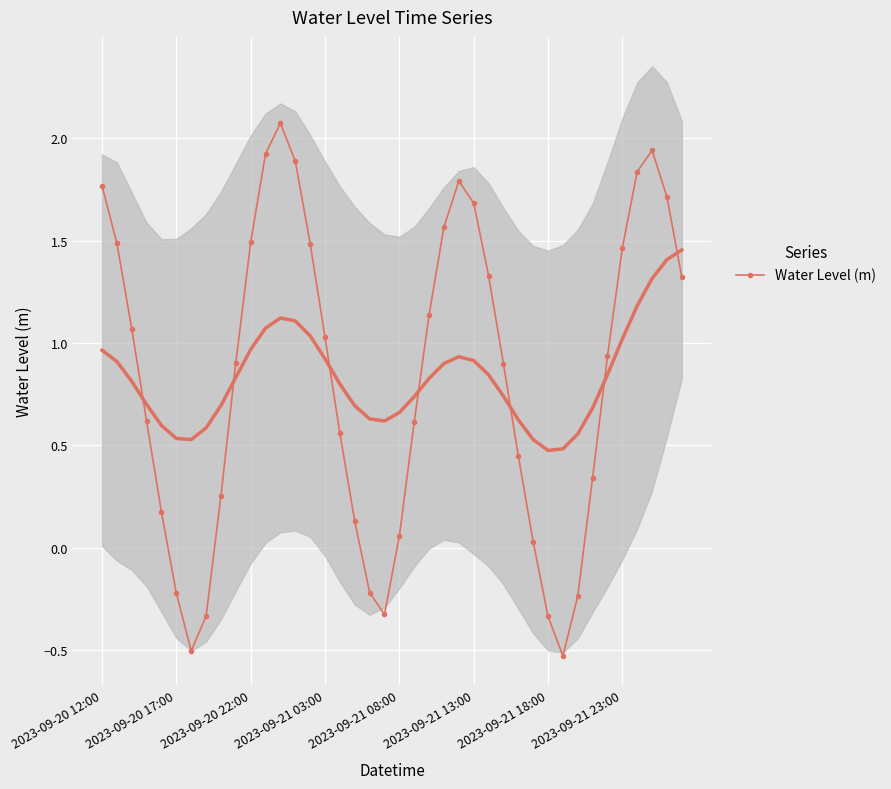

At which label does the data first exceed 0?

2023-09-20 12:00